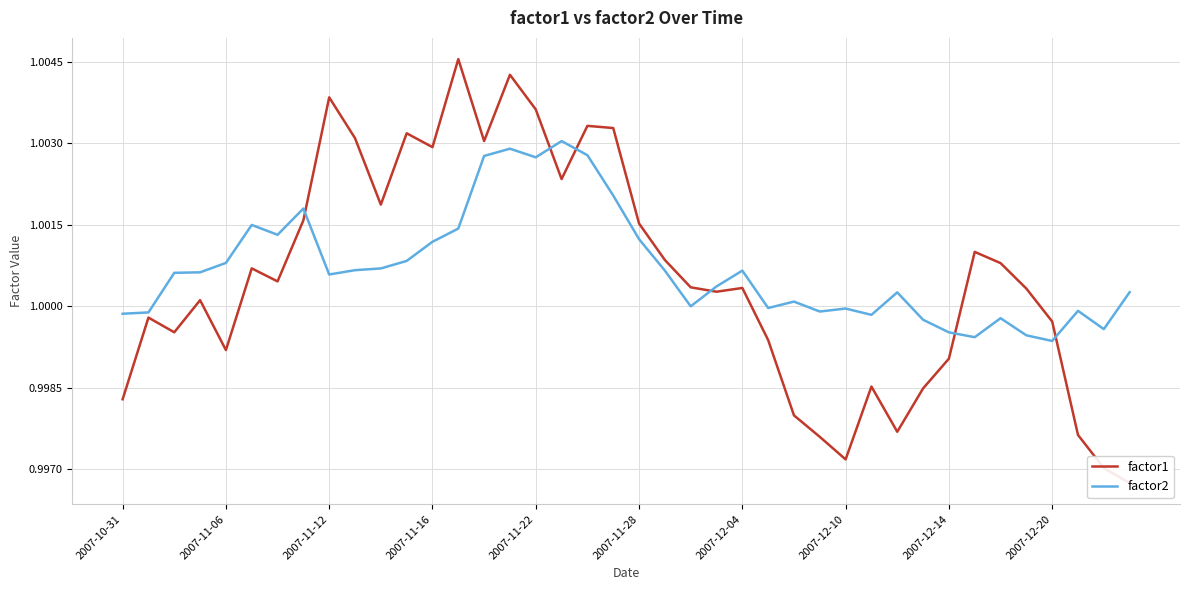

Is it true that factor2 equals 0.3 at 2007-10-31?

False